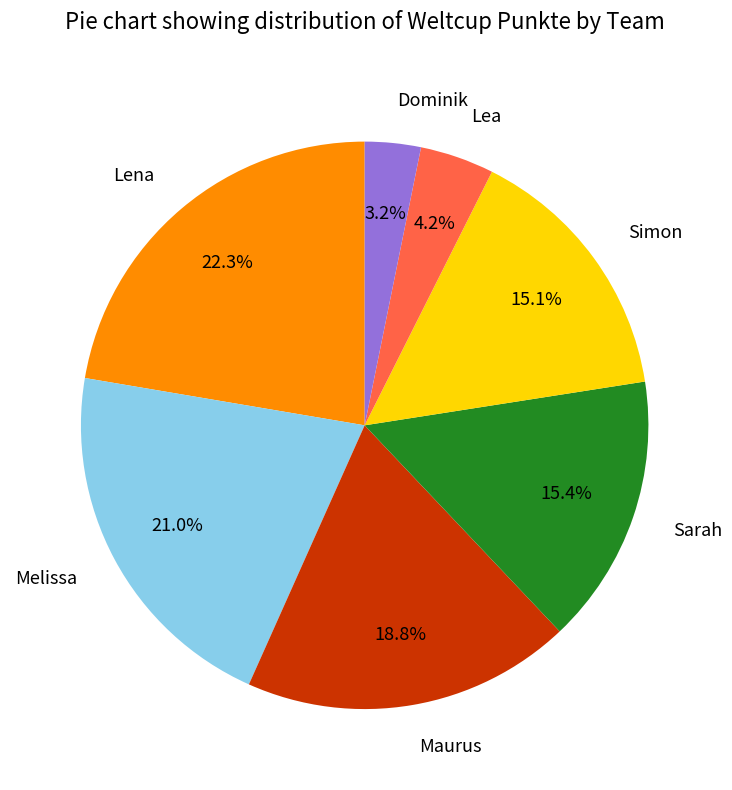

Which has a higher value, Maurus or Simon?

Maurus